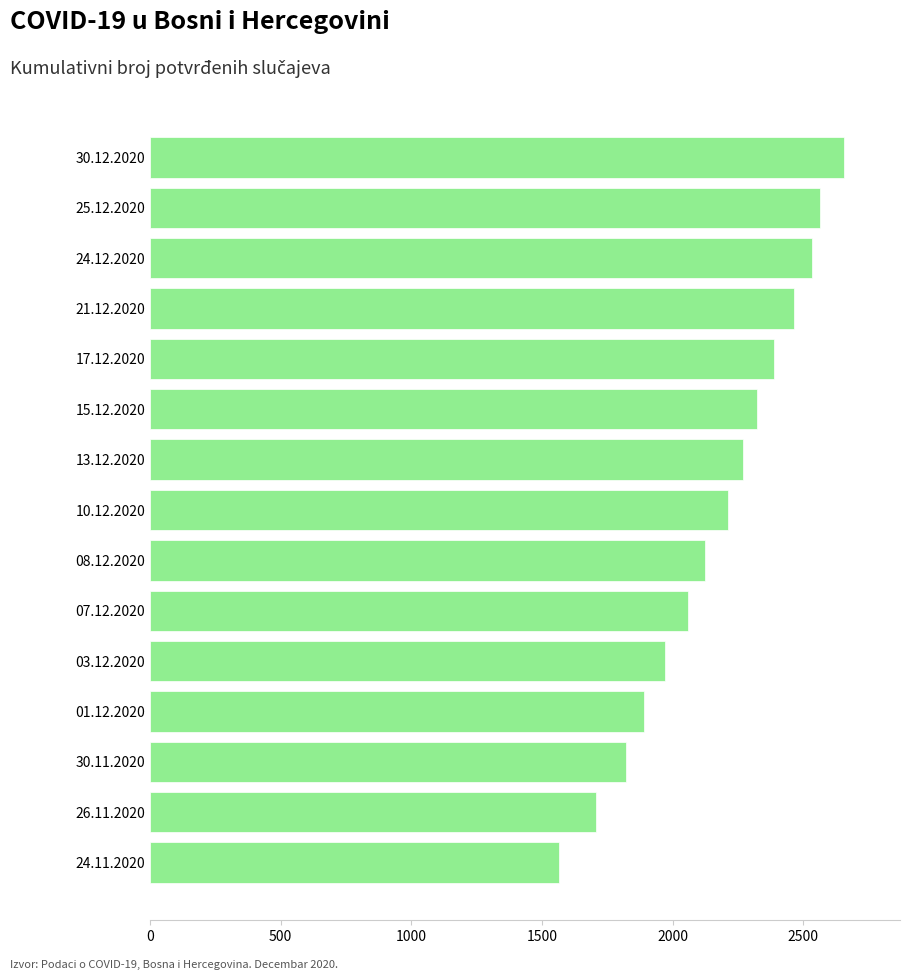

Reading top to bottom, list all the values displayed in this chart.

2658	2563	2534	2465	2390	2324	2268	2211	2124	2059	1973	1890	1821	1706	1564